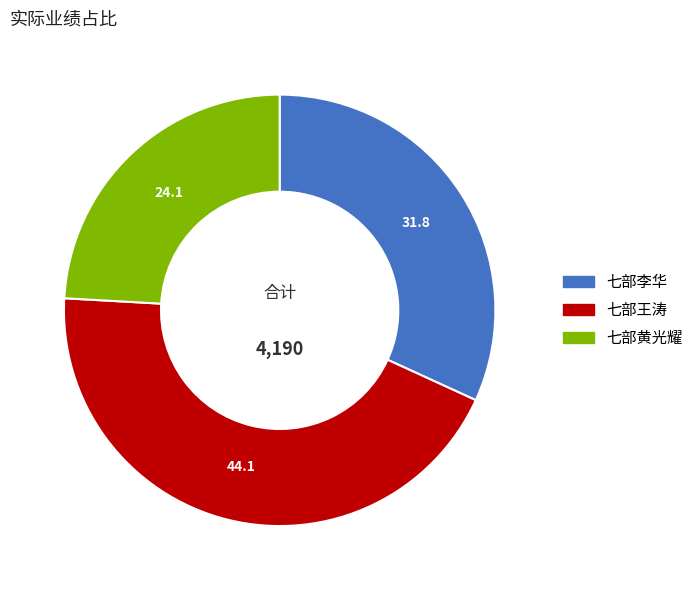

Rank the categories by value from lowest to highest.

七部黄光耀, 七部李华, 七部王涛